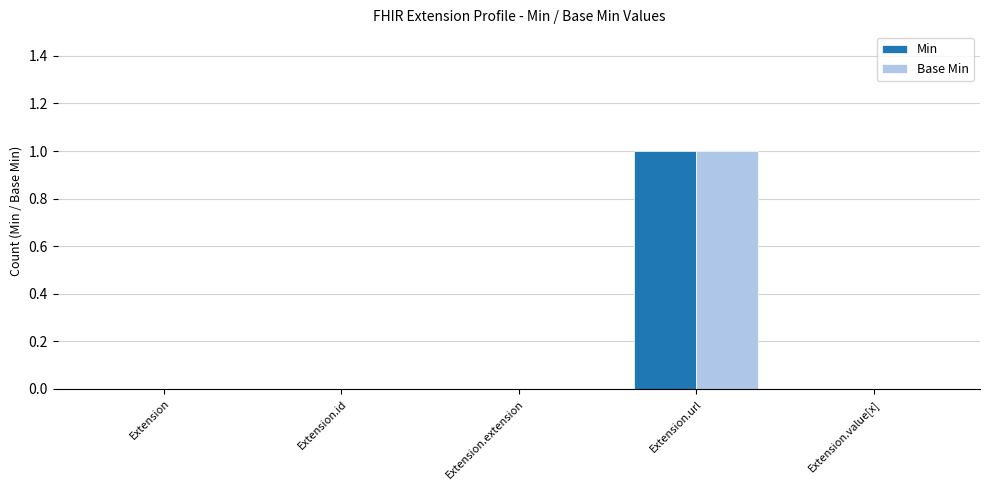

Reading left to right, list all the values displayed in this chart.

Min: Extension=0	Extension.id=0	Extension.extension=0	Extension.url=1	Extension.value[x]=0
Base Min: Extension=0	Extension.id=0	Extension.extension=0	Extension.url=1	Extension.value[x]=0